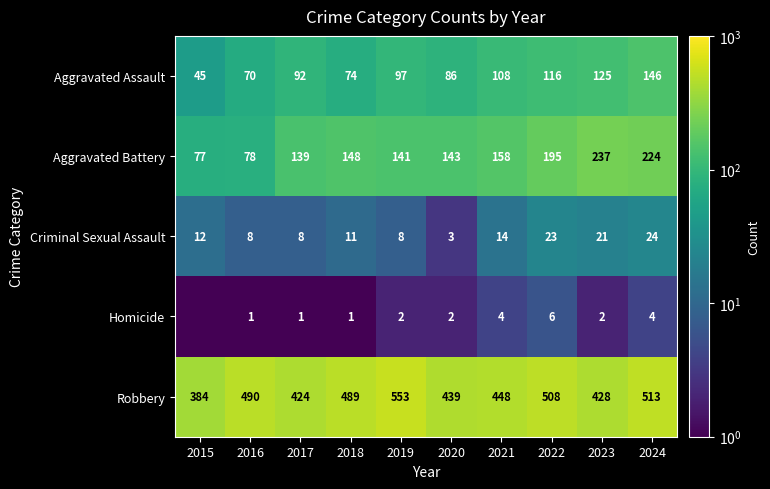

Which has a higher value, 2020 or 2016?

2020